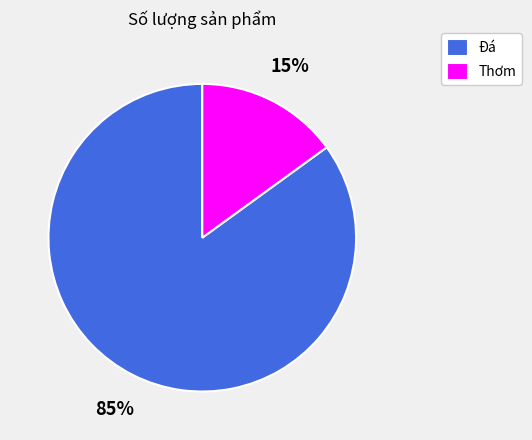

To the nearest percent, what is the combined percentage of Thơm and Đá?

100%